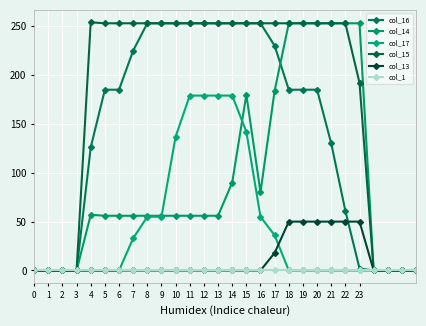

How many distinct data groups are displayed?

6